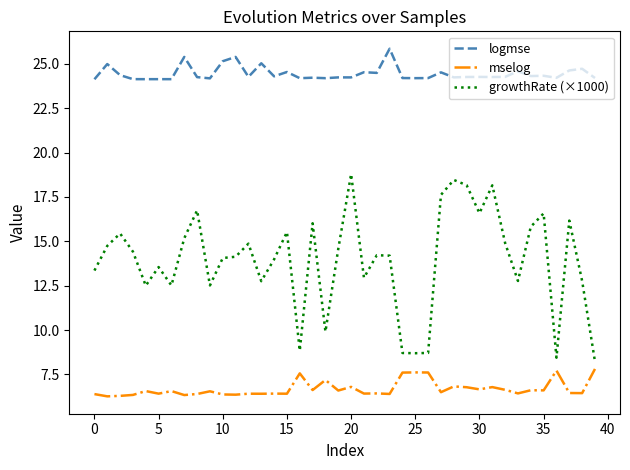

Which series has the largest range (max minus min)?

growthRate (×1000)